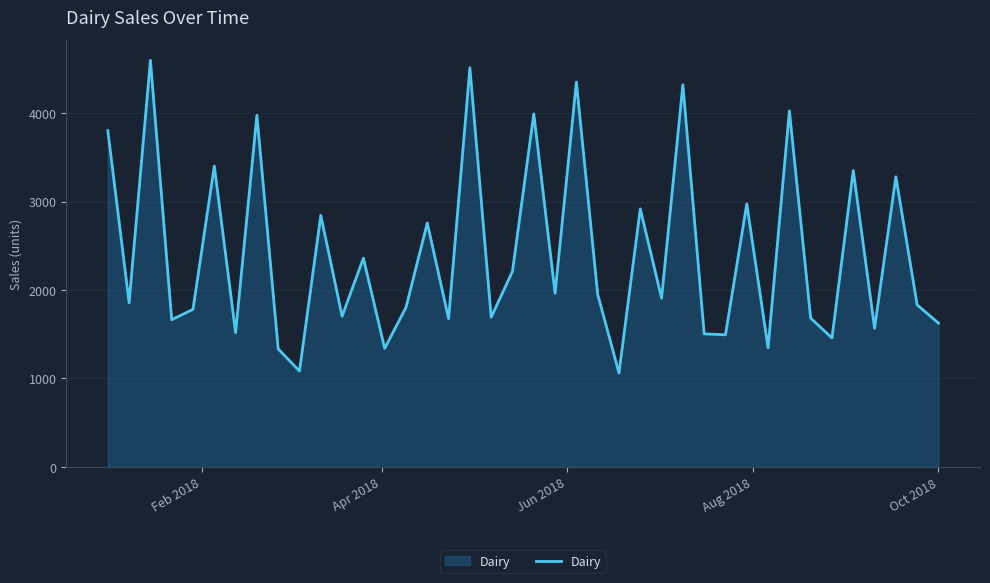

What is the greatest value displayed?

4598